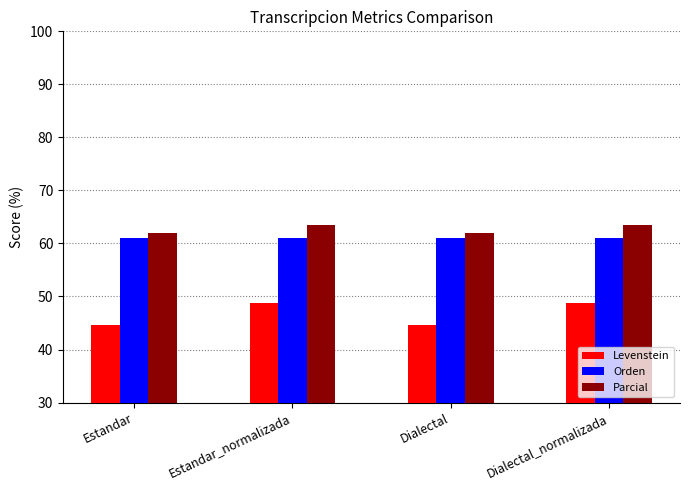

The Levenstein series shows 85.5 at Estandar_normalizada. True or false?

False